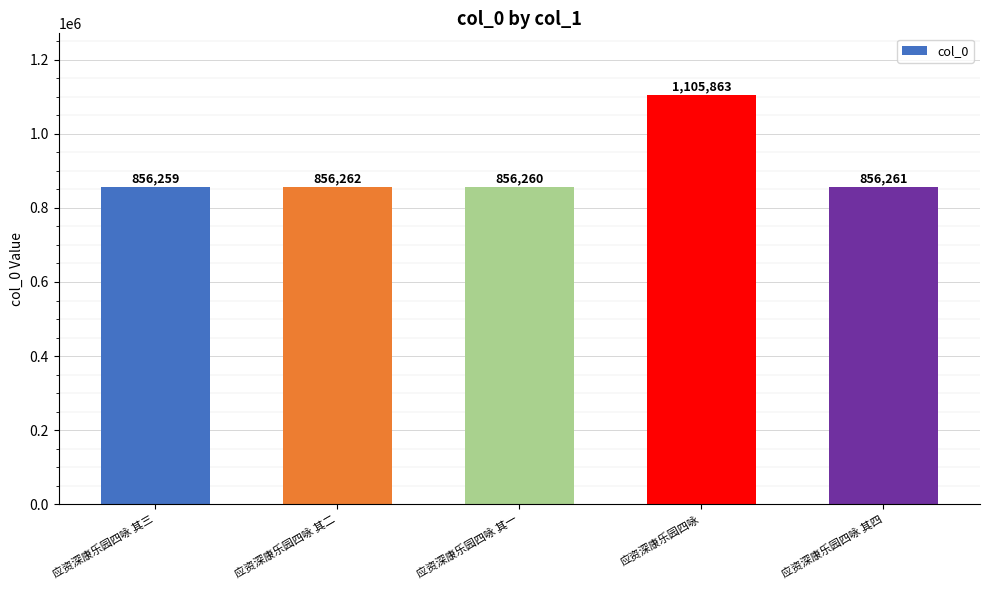

List the labels in order of value, largest first.

应资深康乐园四咏, 应资深康乐园四咏 其二, 应资深康乐园四咏 其四, 应资深康乐园四咏 其一, 应资深康乐园四咏 其三